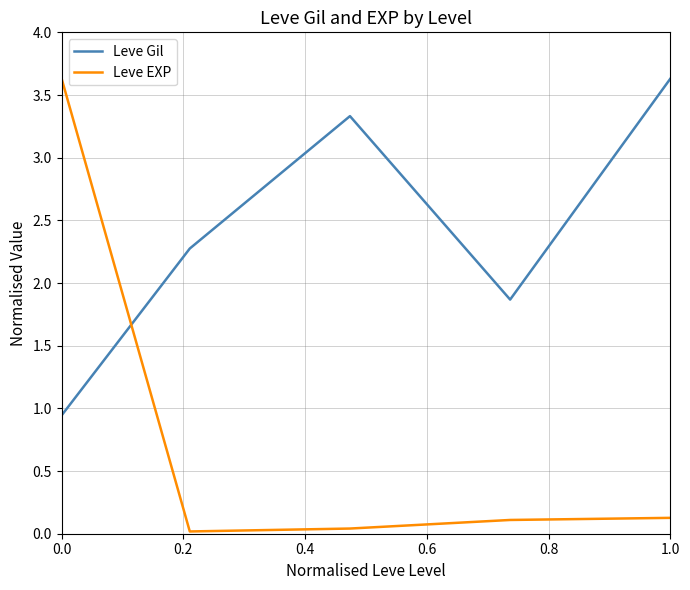

How many interior local peaks does the Leve Gil series have?

1